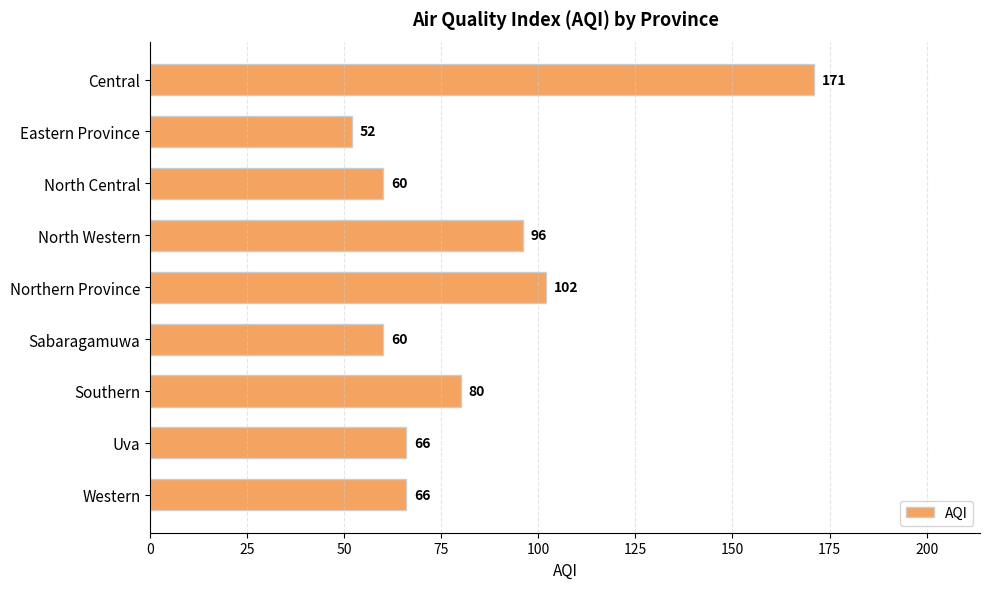

At which label is the value closest to 111?

Northern Province